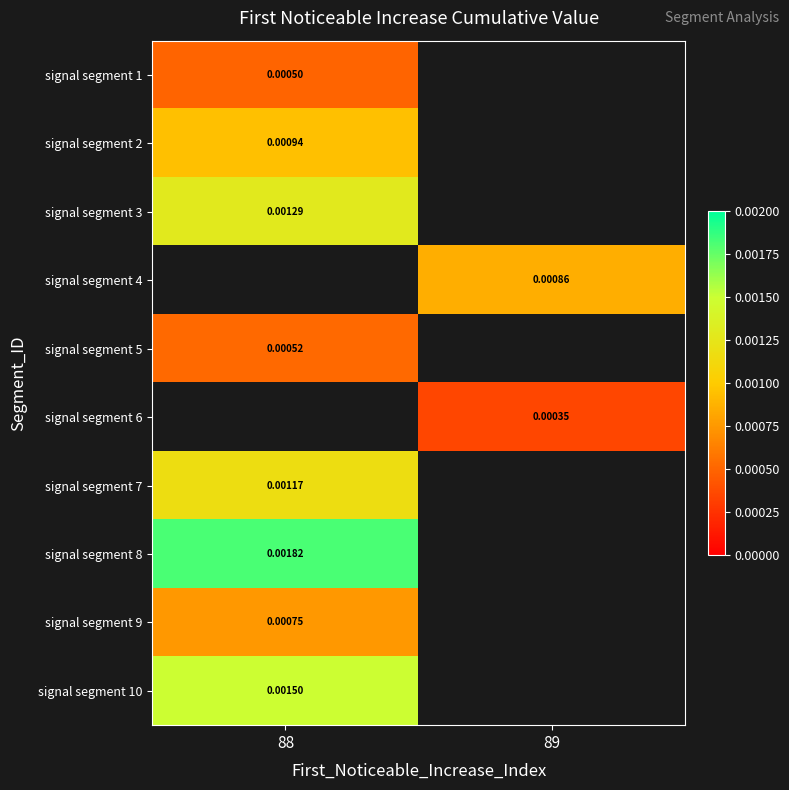

At how many categories does at least one series exceed 0?

2